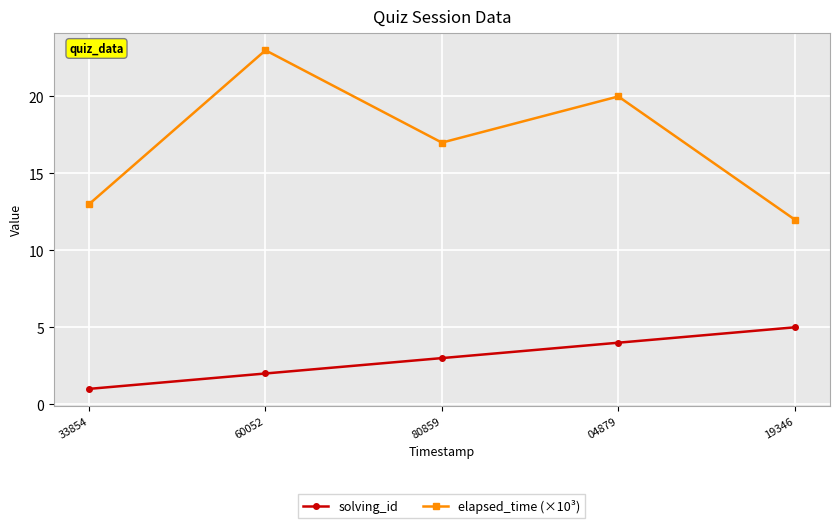

Does the chart have visible grid lines?

Yes